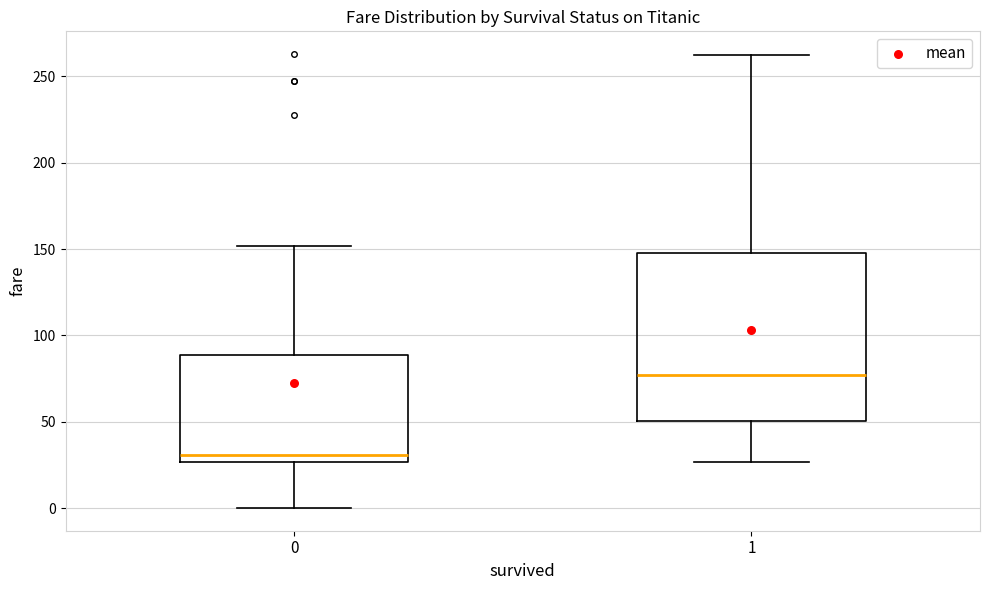

Comparing the boxes themselves (not the whiskers), which one is the tallest?

1